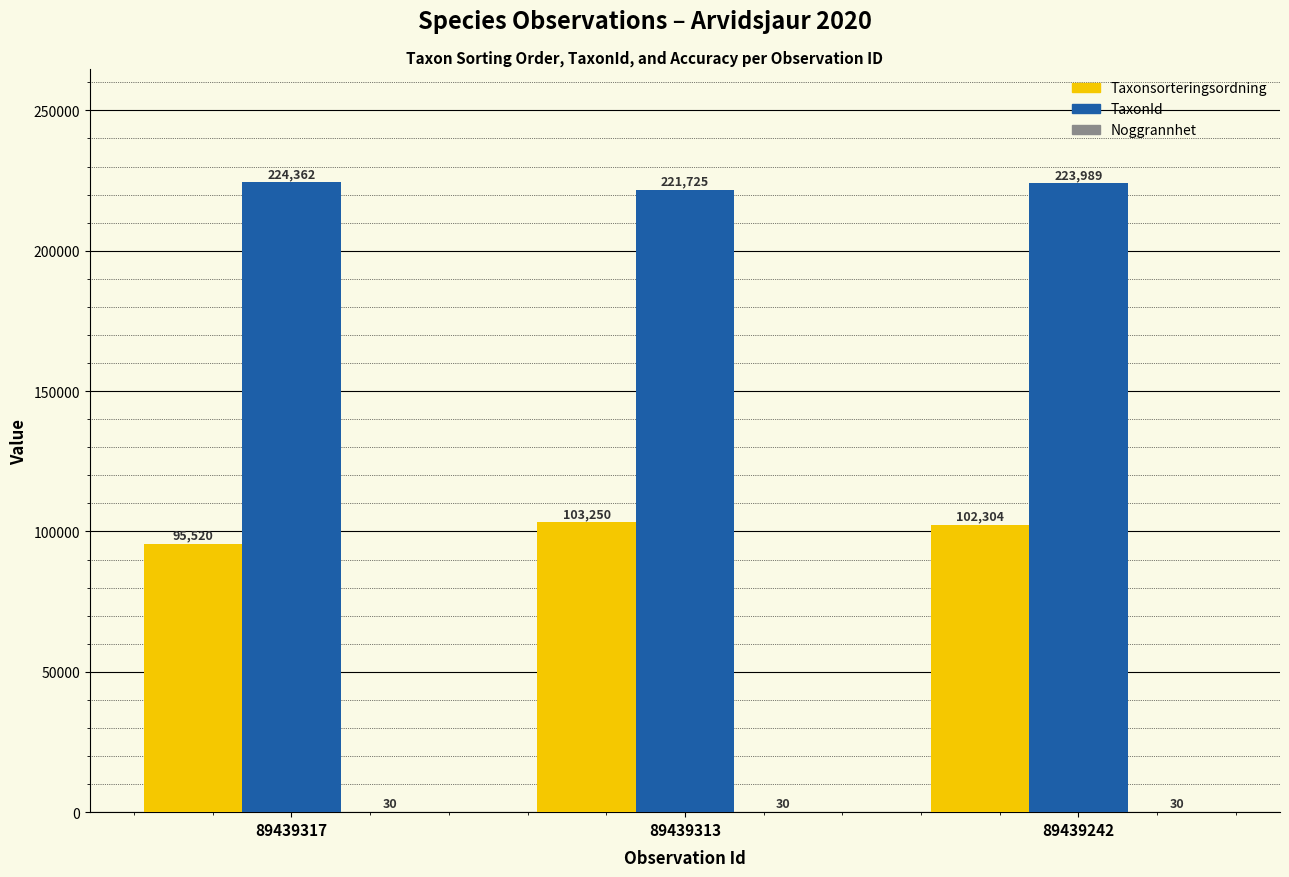

At which label is Taxonsorteringsordning closest to 99385?

89439242